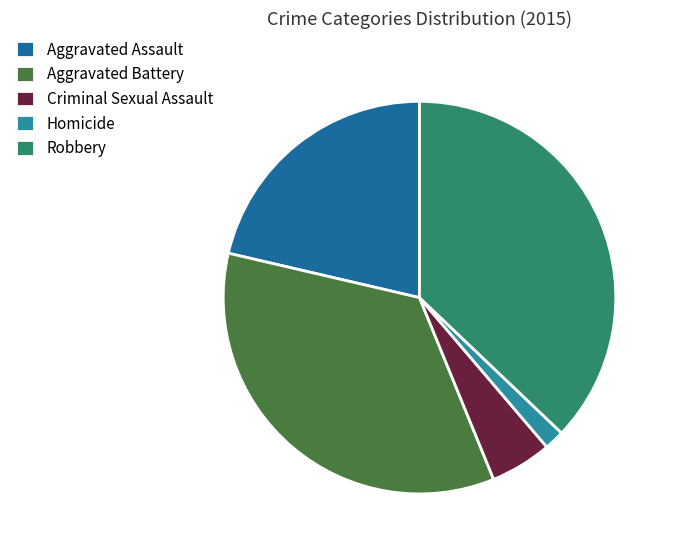

How many slices are in this pie chart?

5